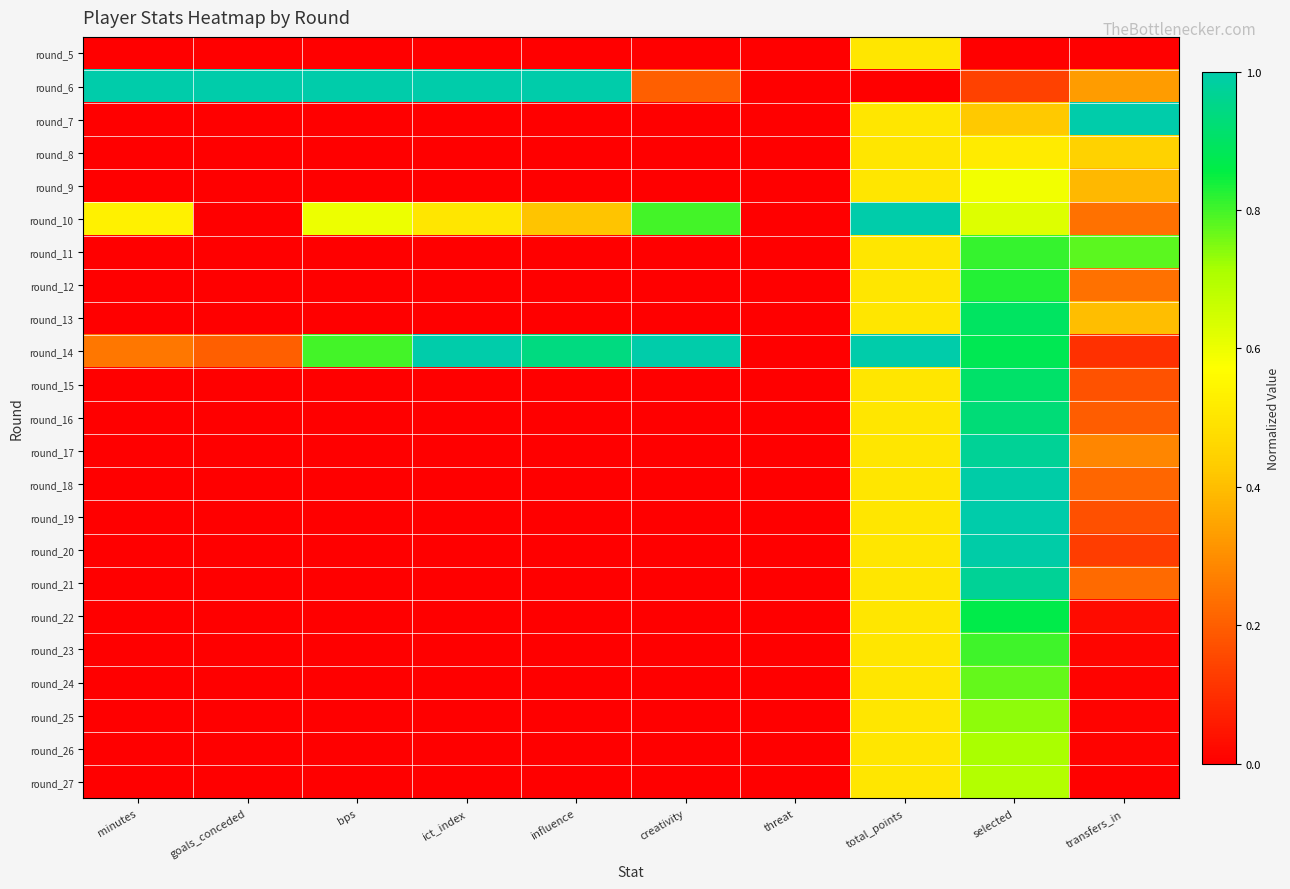

Which category has the lowest value across all series?

minutes